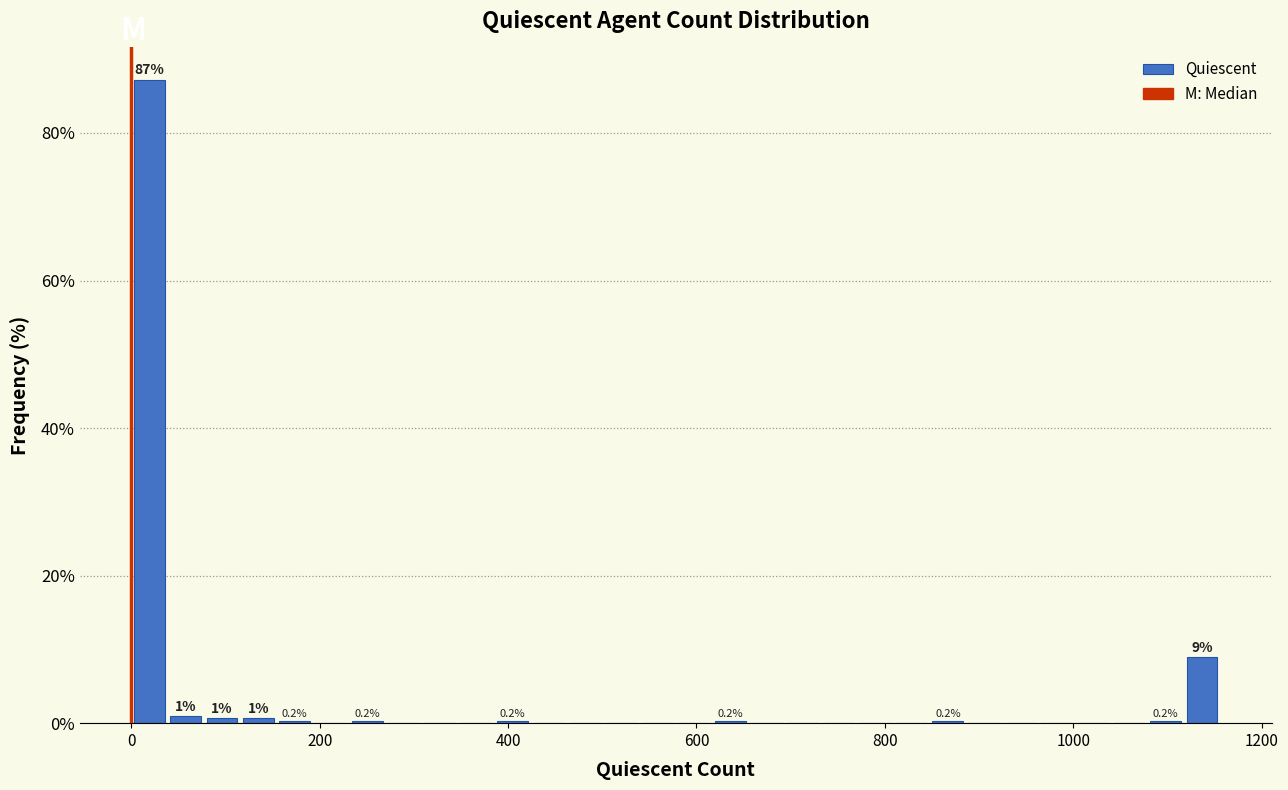

Around what value on the x-axis is the tallest bar? Give the approximate position of its centre, as read against the axis.

20